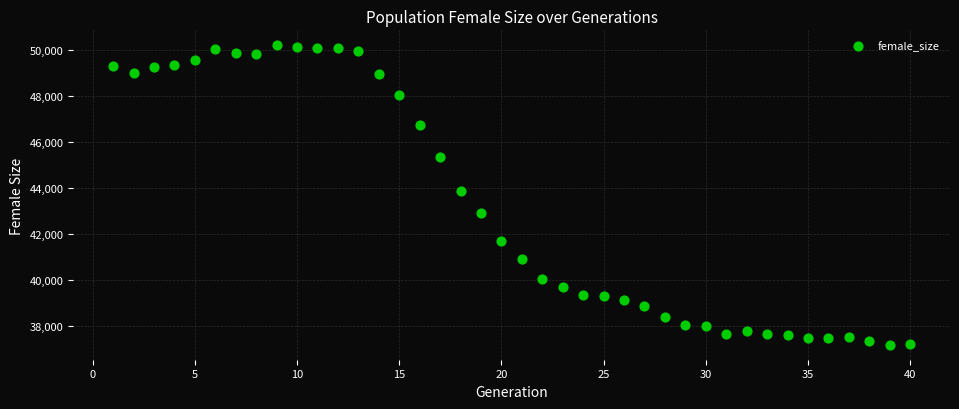

What is the range of X values (max minus min)?

39